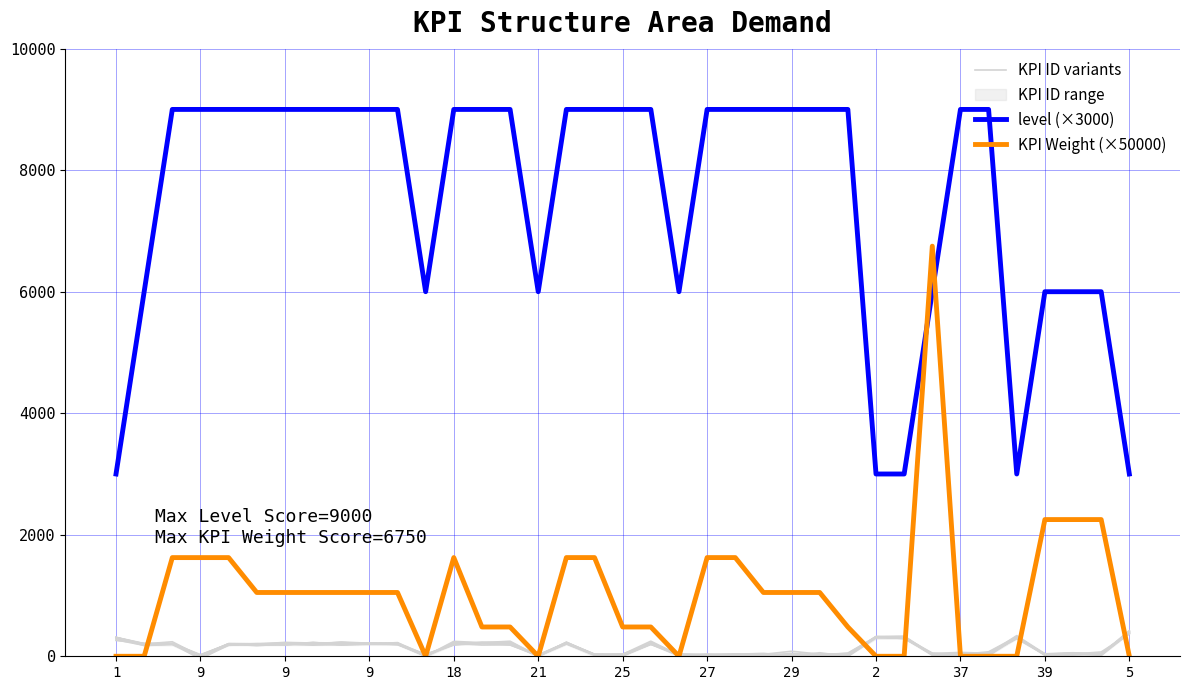

How many data points does each series have?

37